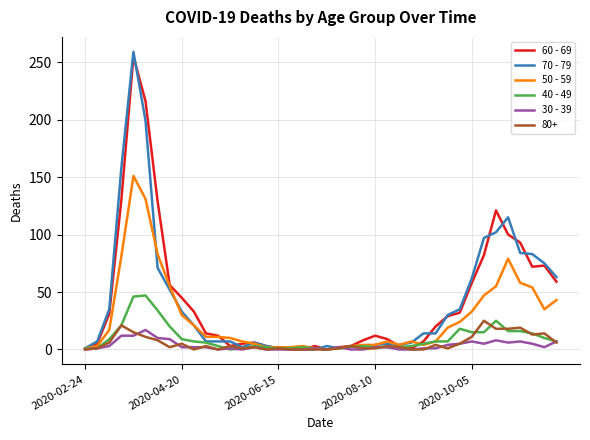

What is the highest value of the 40 - 49 series?

47